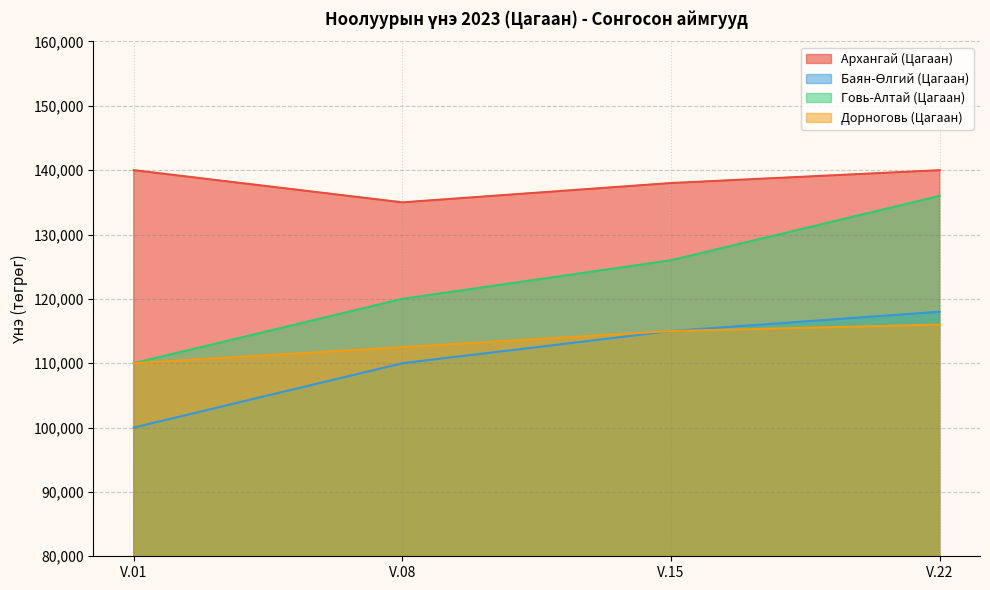

What is the sum of all Дорноговь (Цагаан) values?

453500